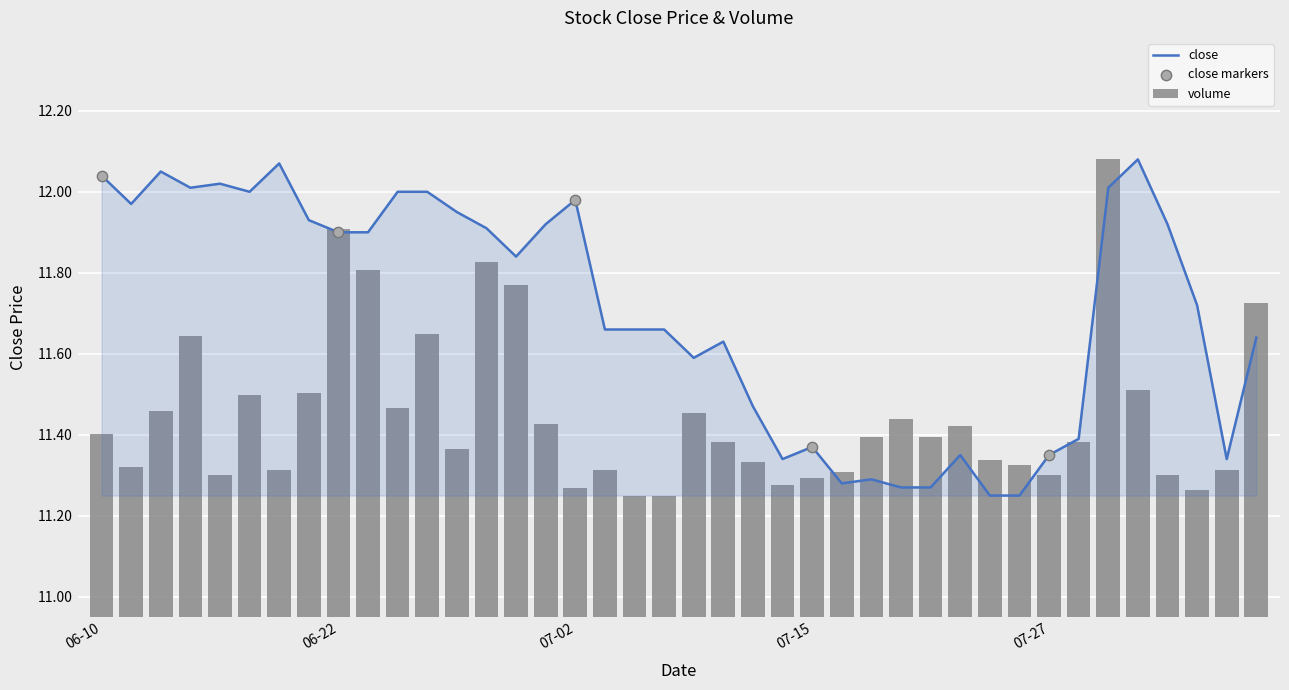

Which series has the largest Y range (max minus min)?

volume